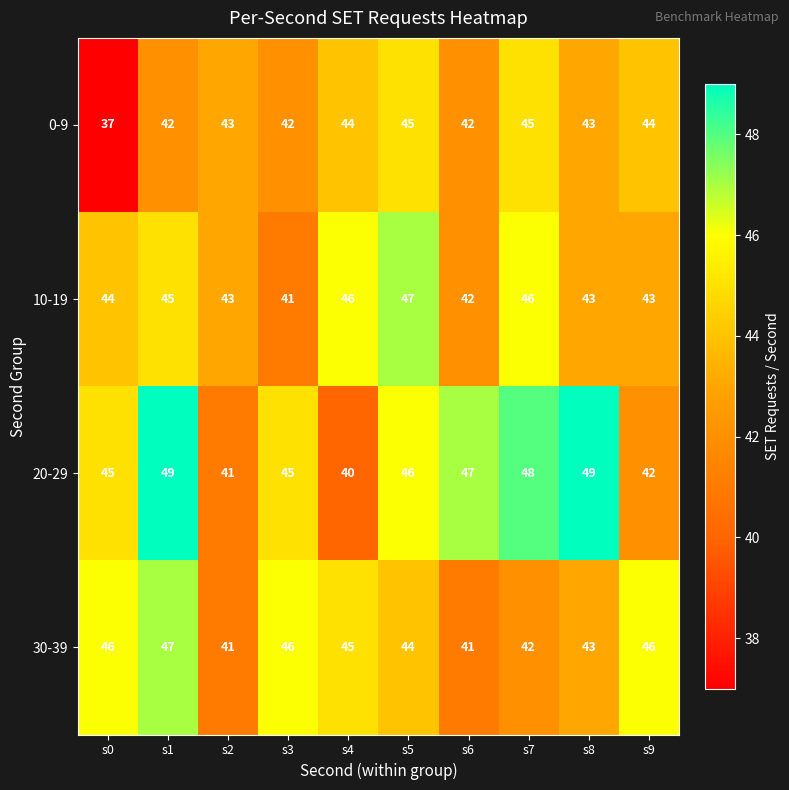

At which category is the sum across all series the highest?

s1